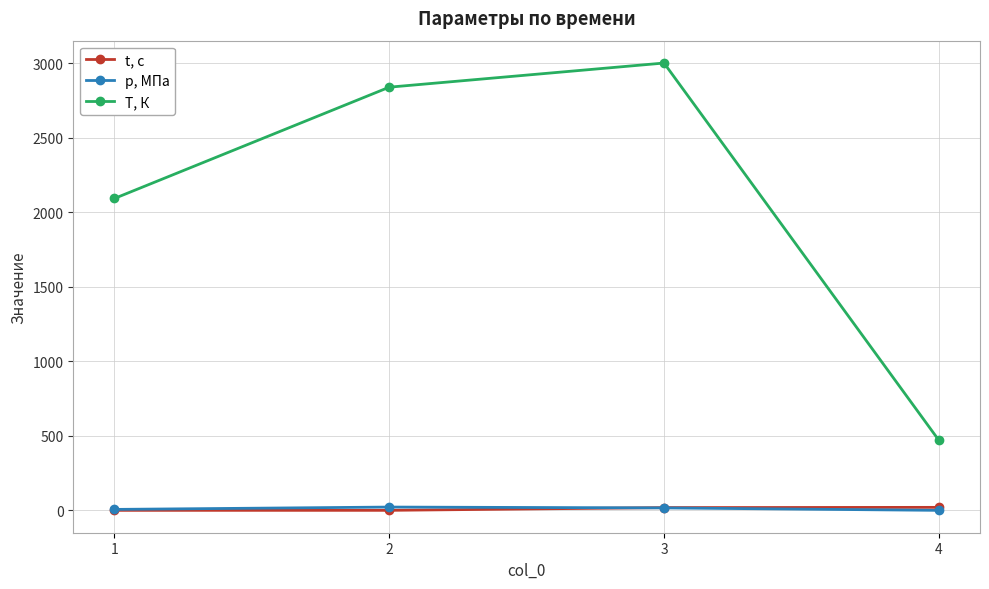

Is the value of p, МПа at 1 greater than the value of T, К at 2?

No